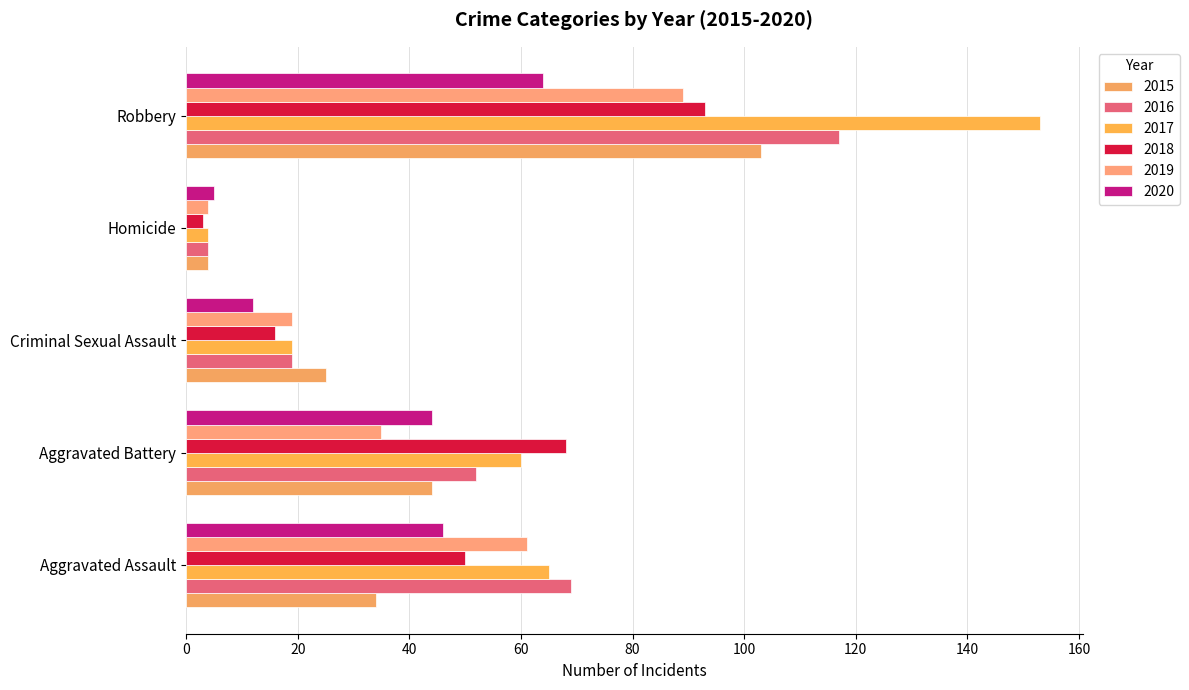

At which label does 2015 first exceed 34?

Aggravated Battery